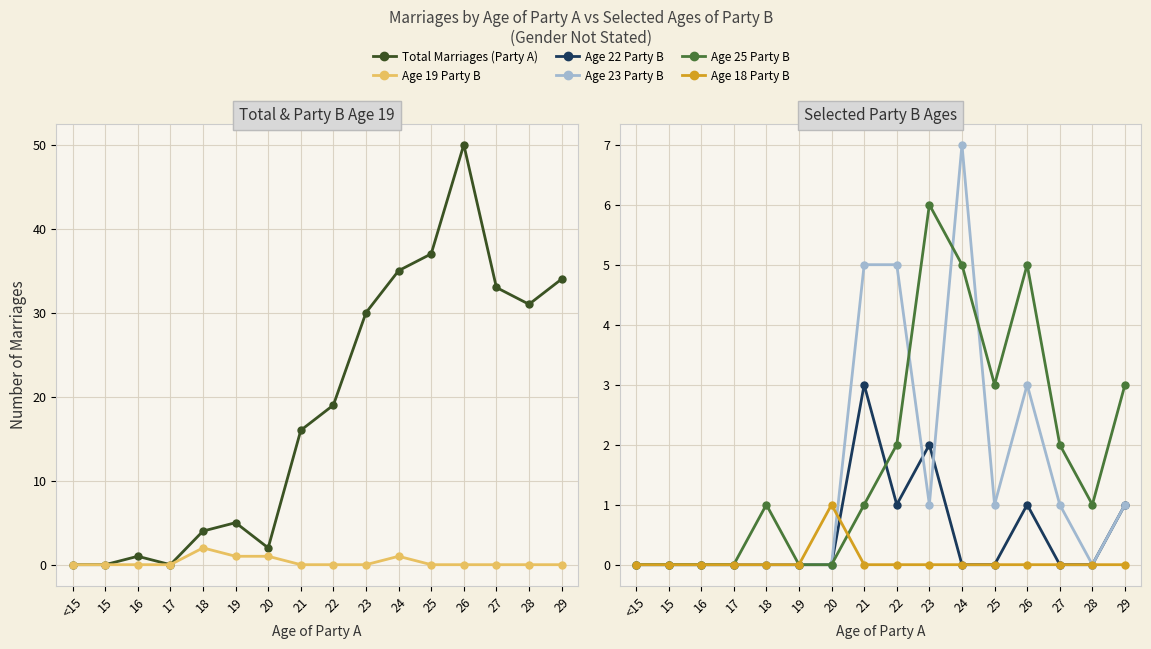

The Age 18 Party B series shows 0 at <15. True or false?

True